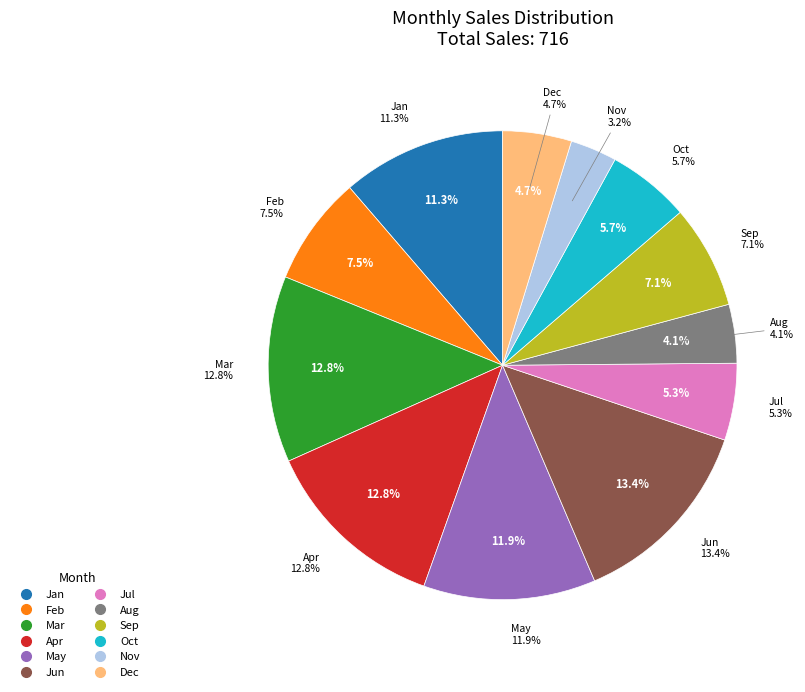

What percentage do May and Jan together represent?

23.2%